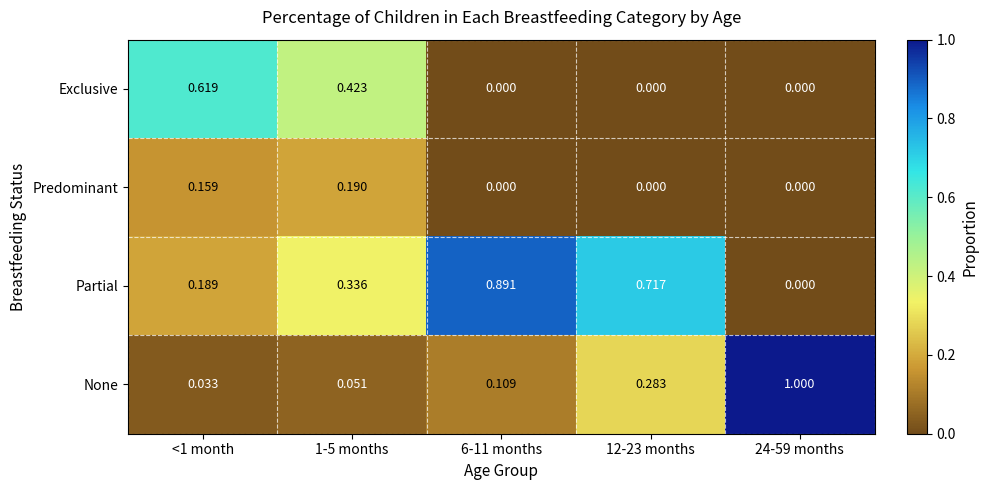

Count the number of data series in this chart.

4